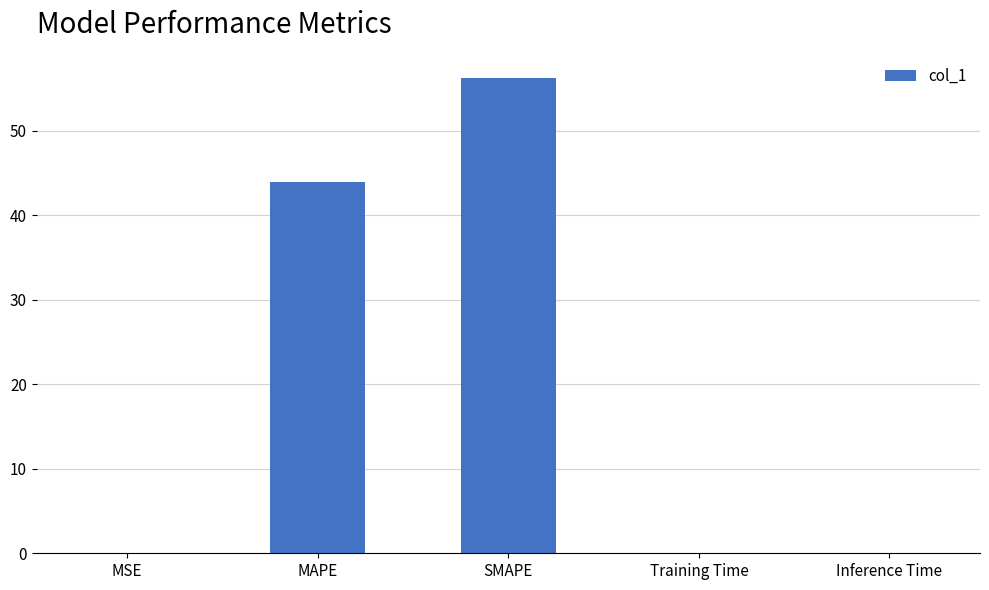

True or false: the data shows 43.9 at MAPE.

True